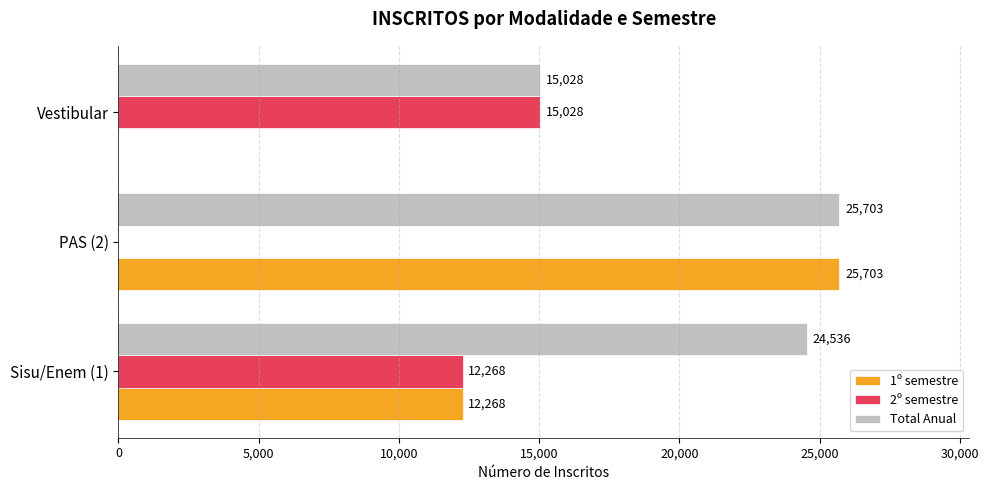

Which series changed the most between Sisu/Enem (1) and PAS (2)?

1º semestre